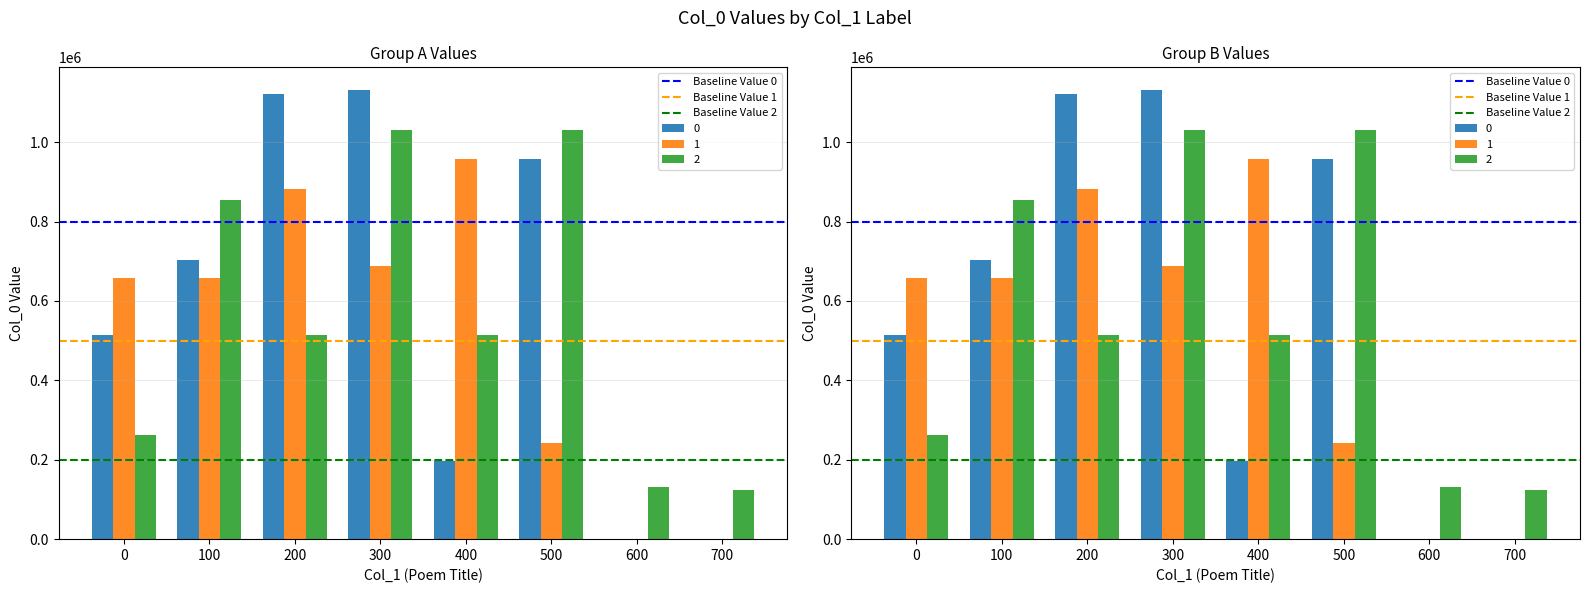

Is it true that Baseline Value 0 equals 364358 at 100?

False